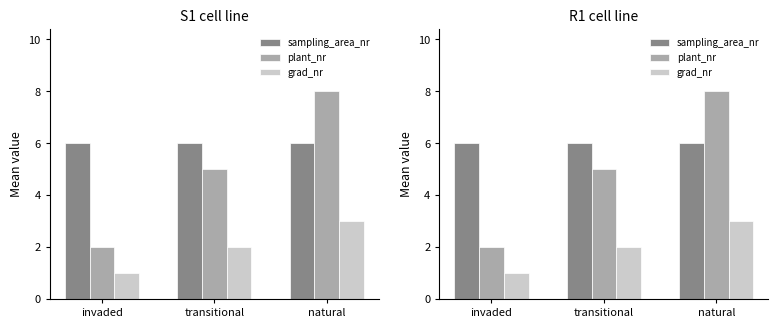

How many data points in plant_nr are above 5?

1